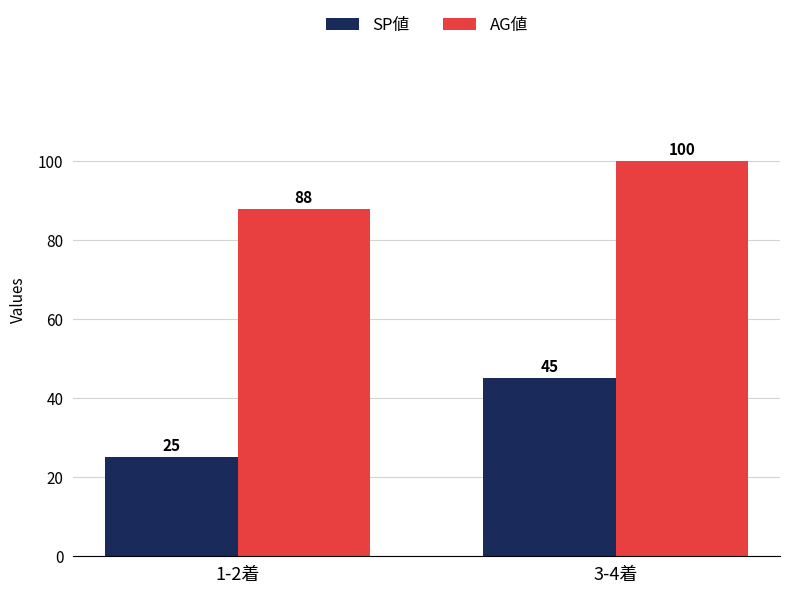

The value of SP値 at 3-4着 is 30. True or false?

False